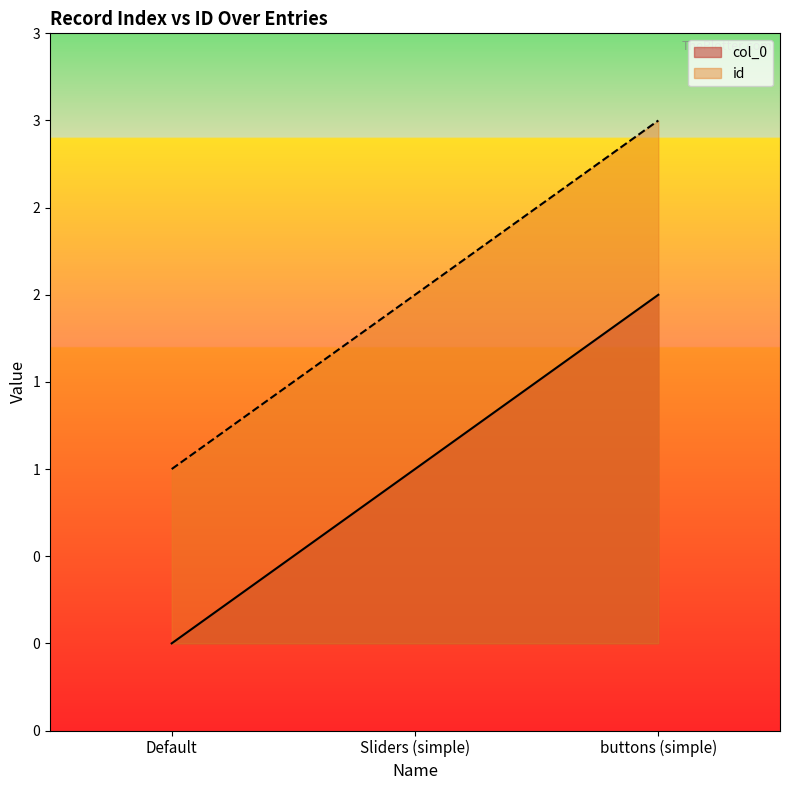

What is the difference between the maximum and minimum values in the col_0 series?

2